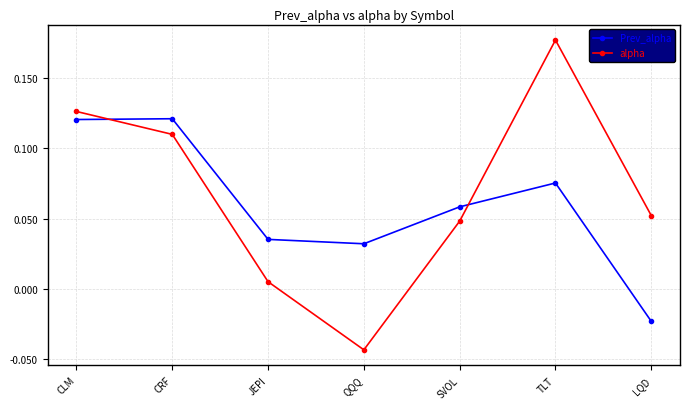

Which label corresponds to the smallest value in the chart?

QQQ